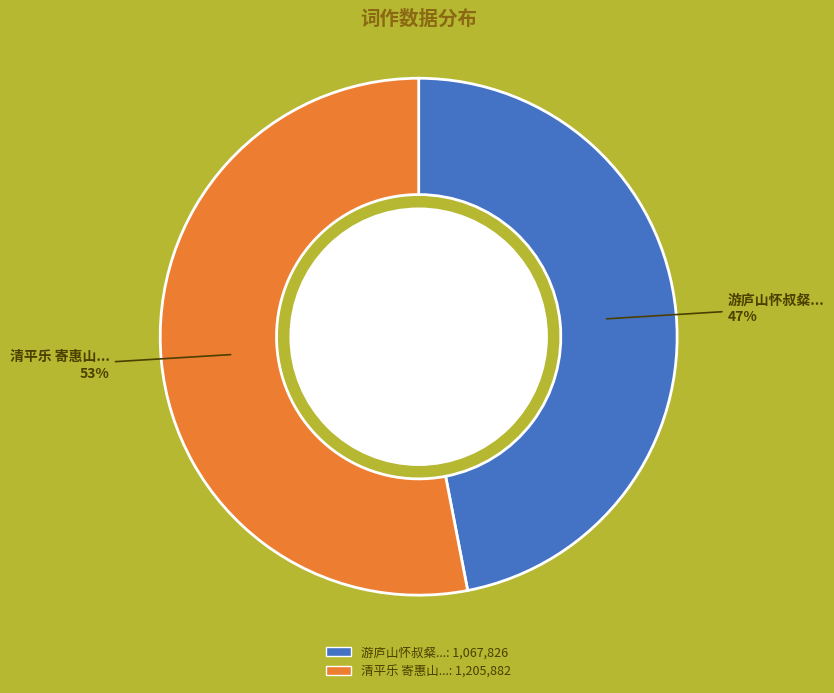

Is there a majority slice in this chart?

Yes